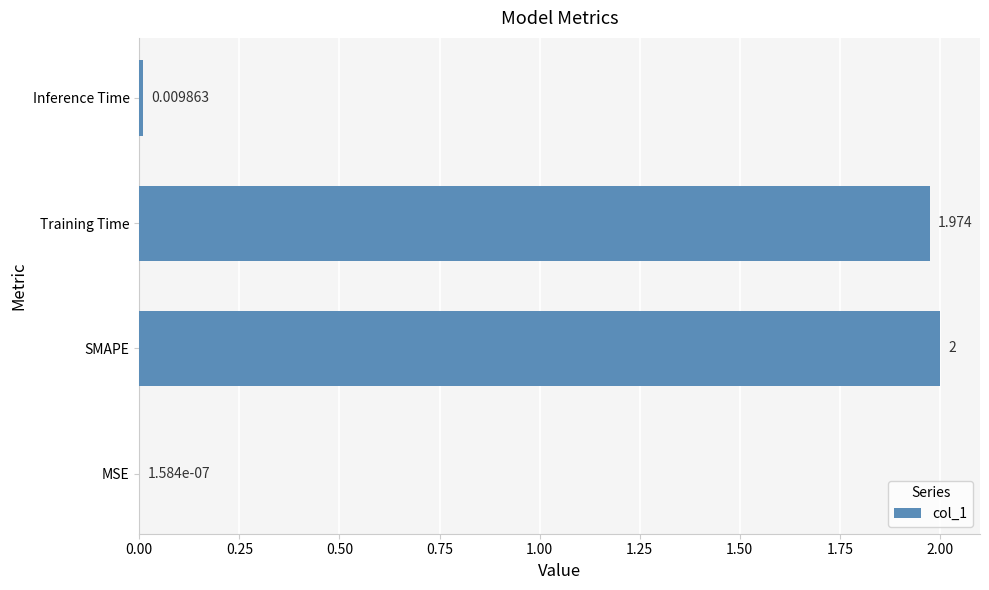

Between Inference Time and Training Time, which is larger?

Training Time